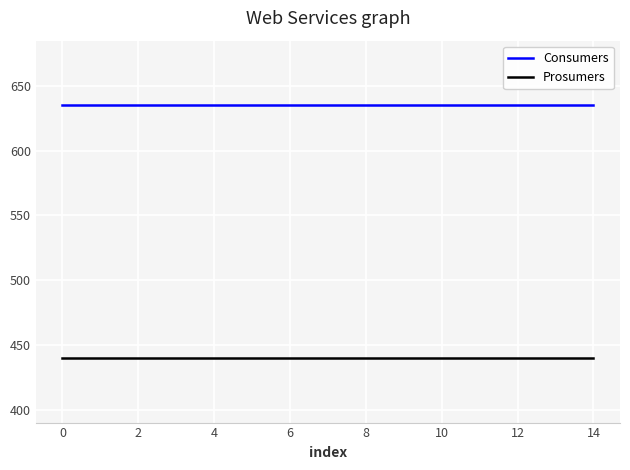

Which series has the largest total across all categories?

Consumers